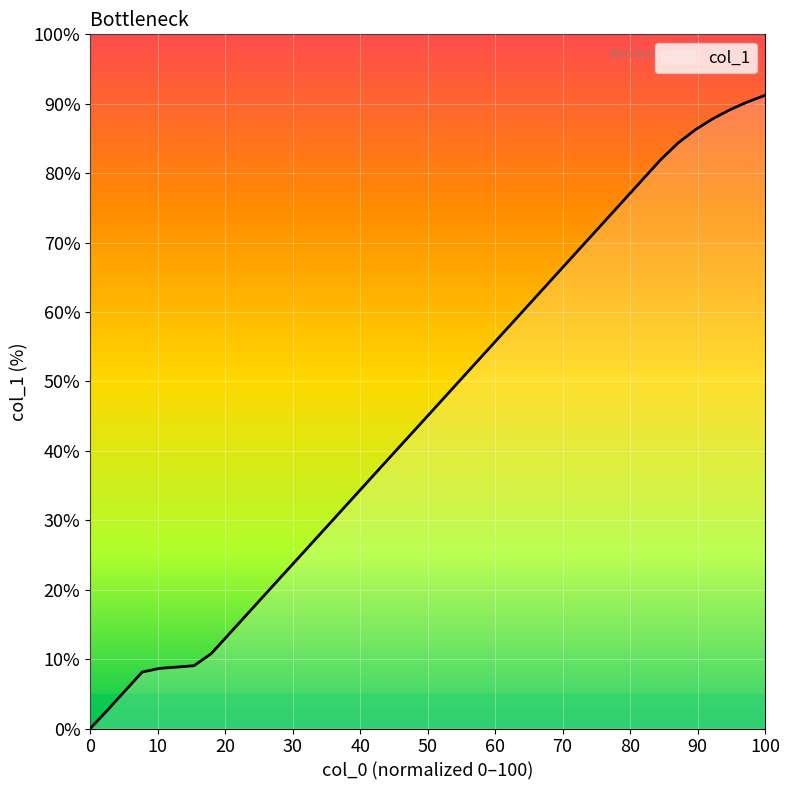

What is the greatest value displayed?

91.2